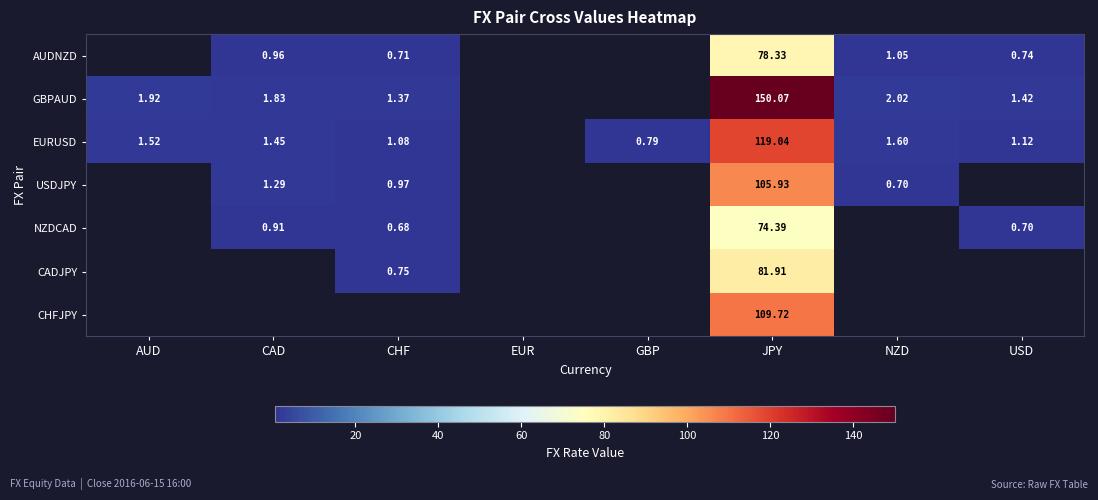

How many series are shown in this chart?

7